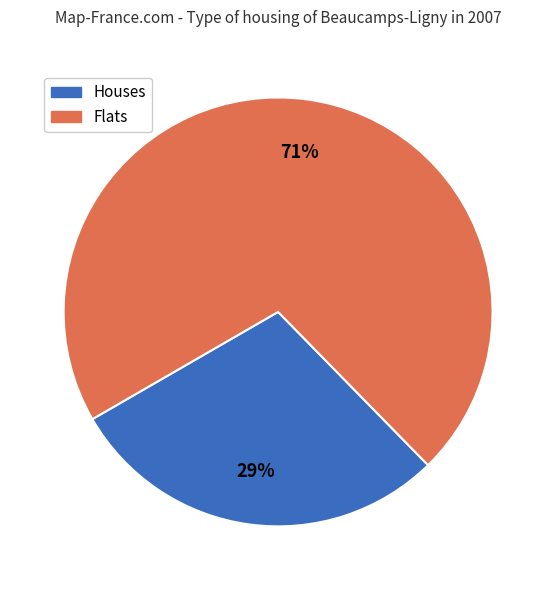

Is there a majority slice in this chart?

Yes